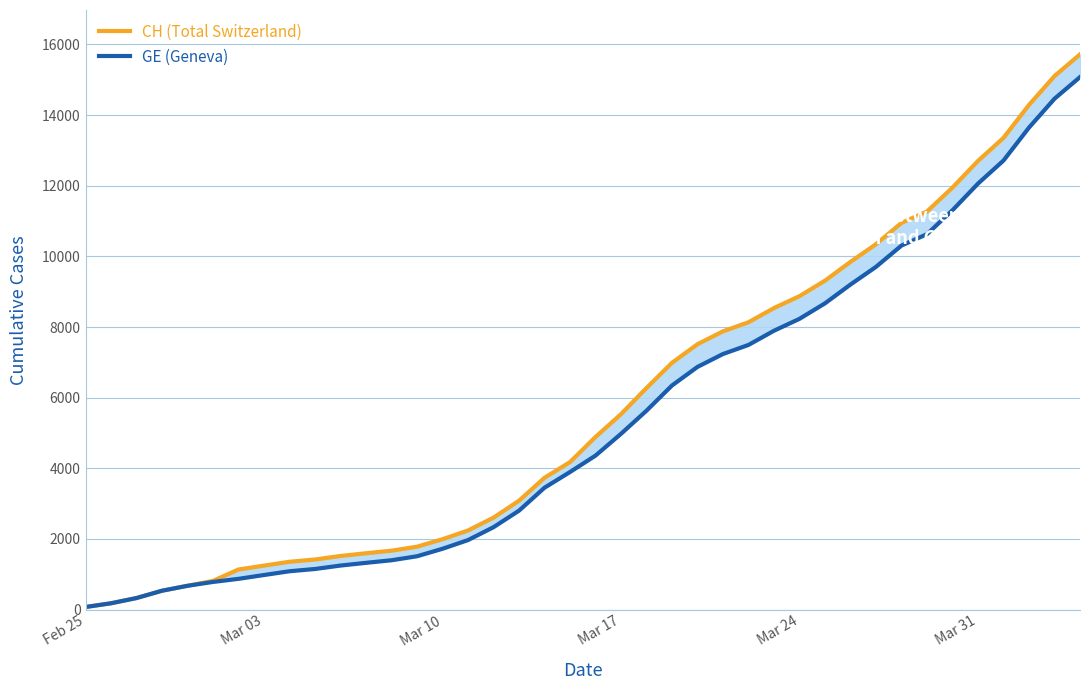

What is the maximum value for GE (Geneva)?

15077